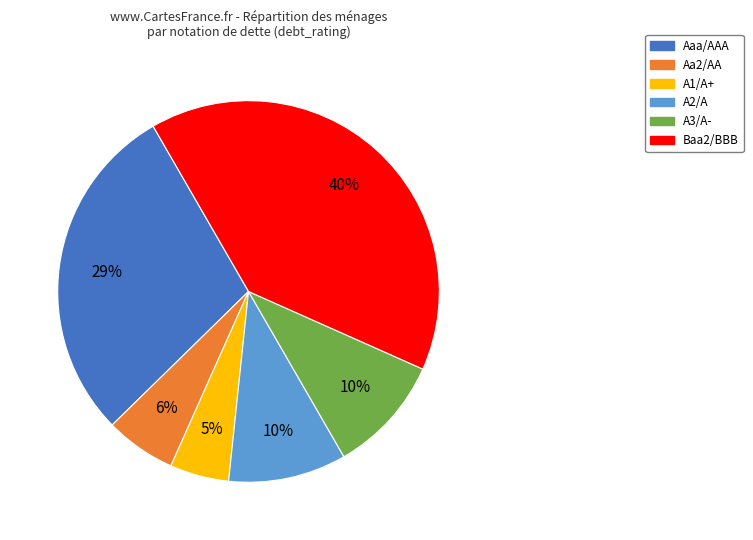

Which category has the biggest portion of the pie?

Baa2/BBB